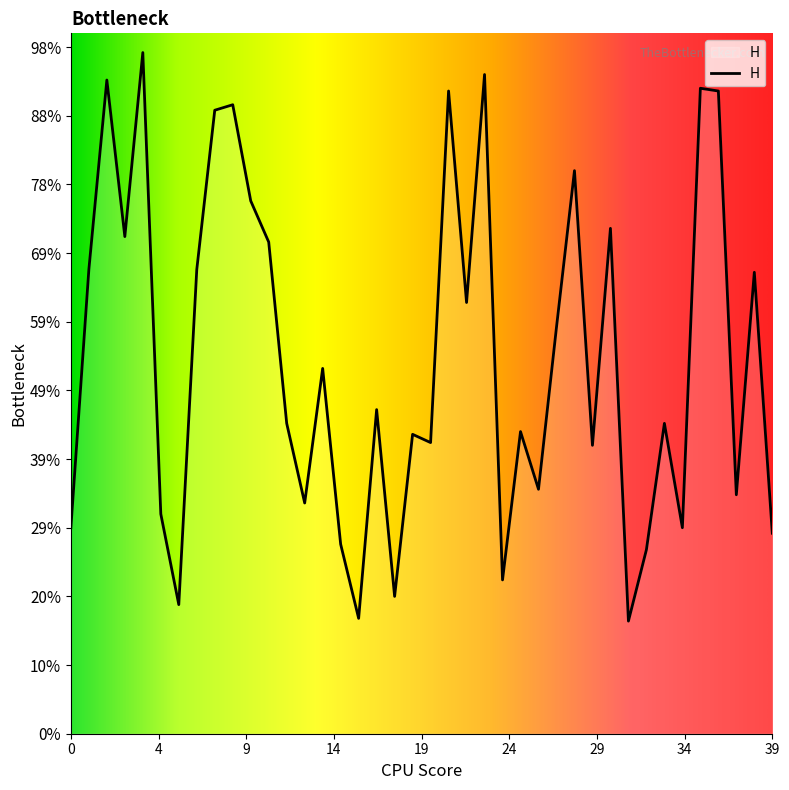

Reading left to right, transcribe all the data shown in this chart.

75	169	238	181	248	80	47	169	227	229	194	179	113	84	133	69	42	118	50	109	106	234	157	240	56	110	89	148	205	105	184	41	67	113	75	235	234	87	168	73